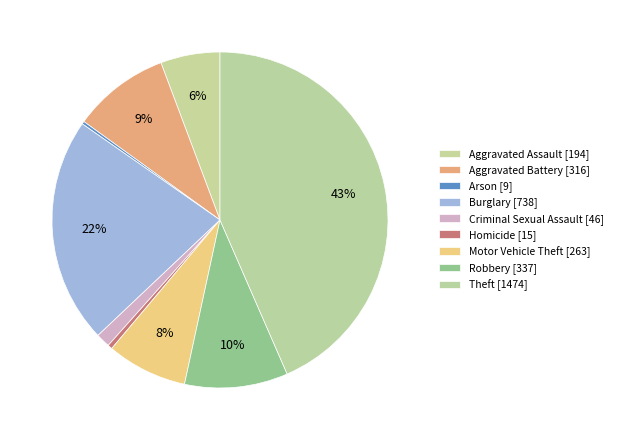

Does Aggravated Battery account for over 50% of the chart?

No